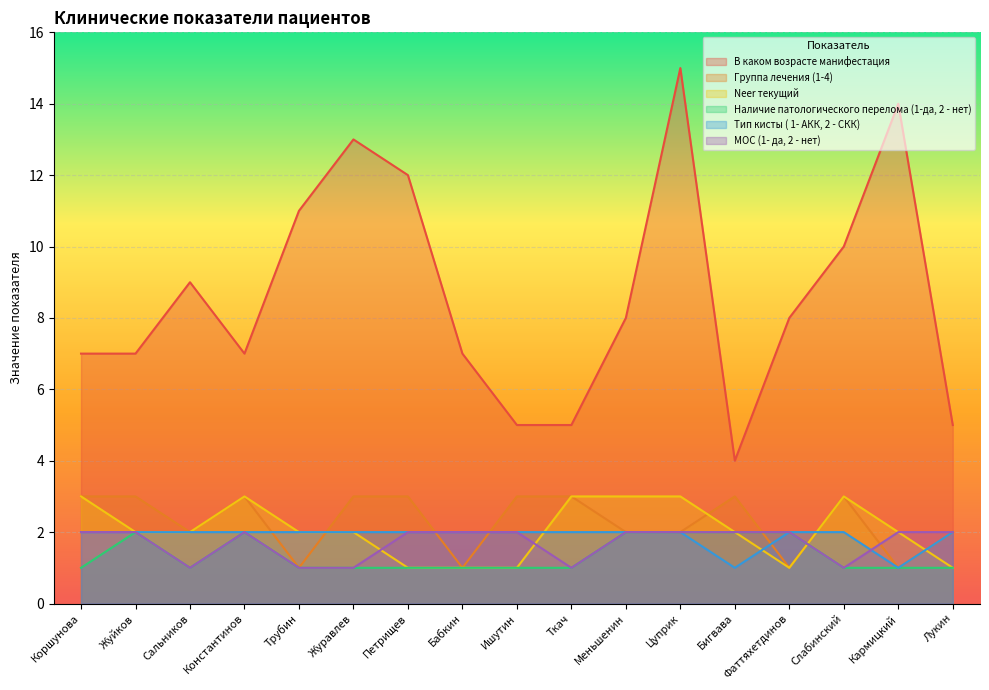

What are all the series names shown in the legend?

В каком возрасте манифестация, Группа лечения (1-4), Neer текущий, Наличие патологического перелома (1-да, 2 - нет), Тип кисты ( 1- АКК, 2 - СКК), МОС (1- да, 2 - нет)